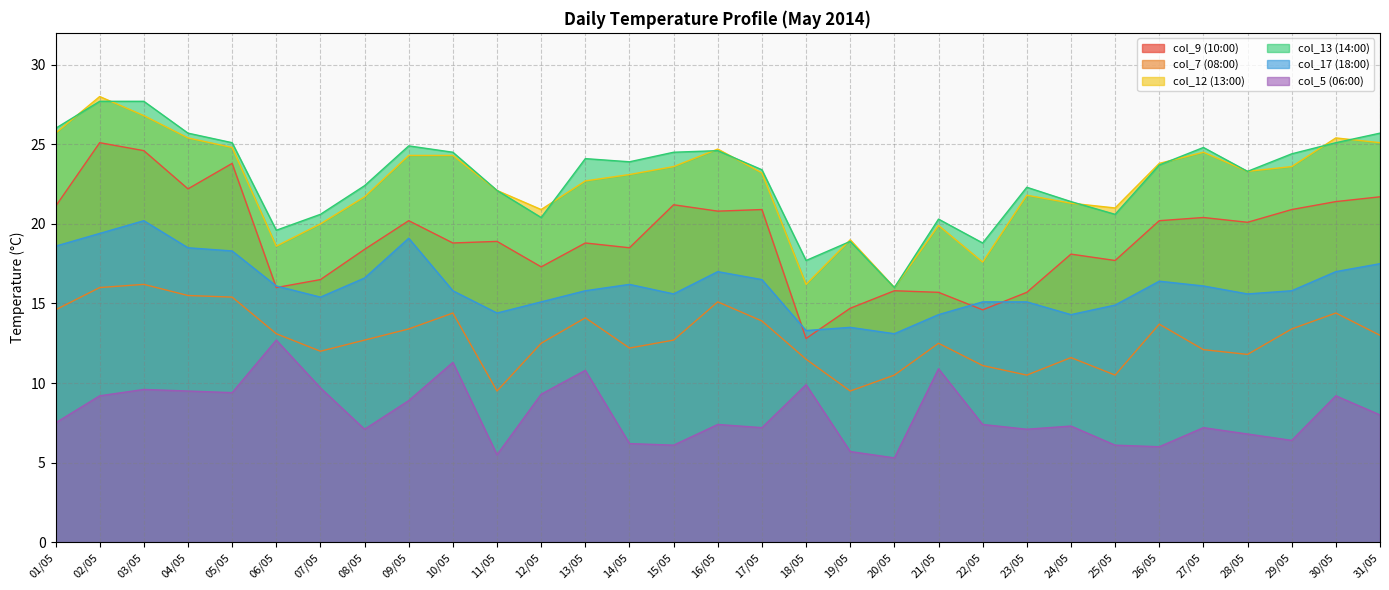

How many interior local peaks does the col_12 (13:00) series have?

7